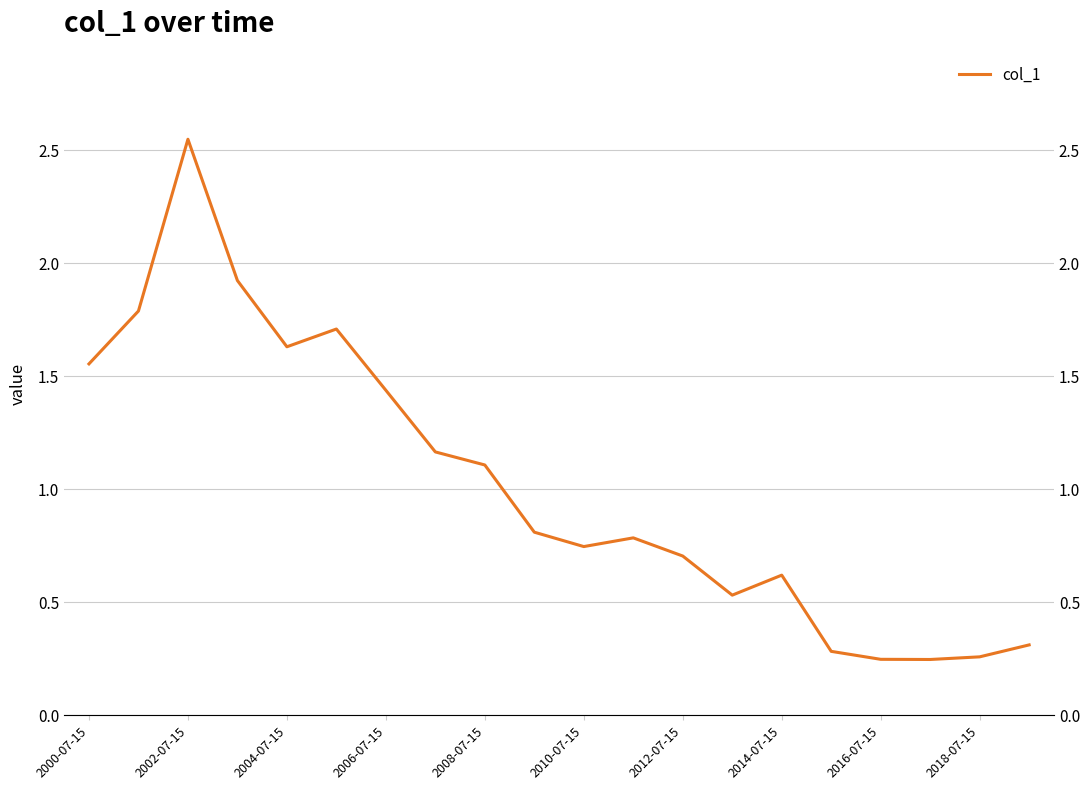

Is it true that the value at 2000-07-15 is 1.6?

True